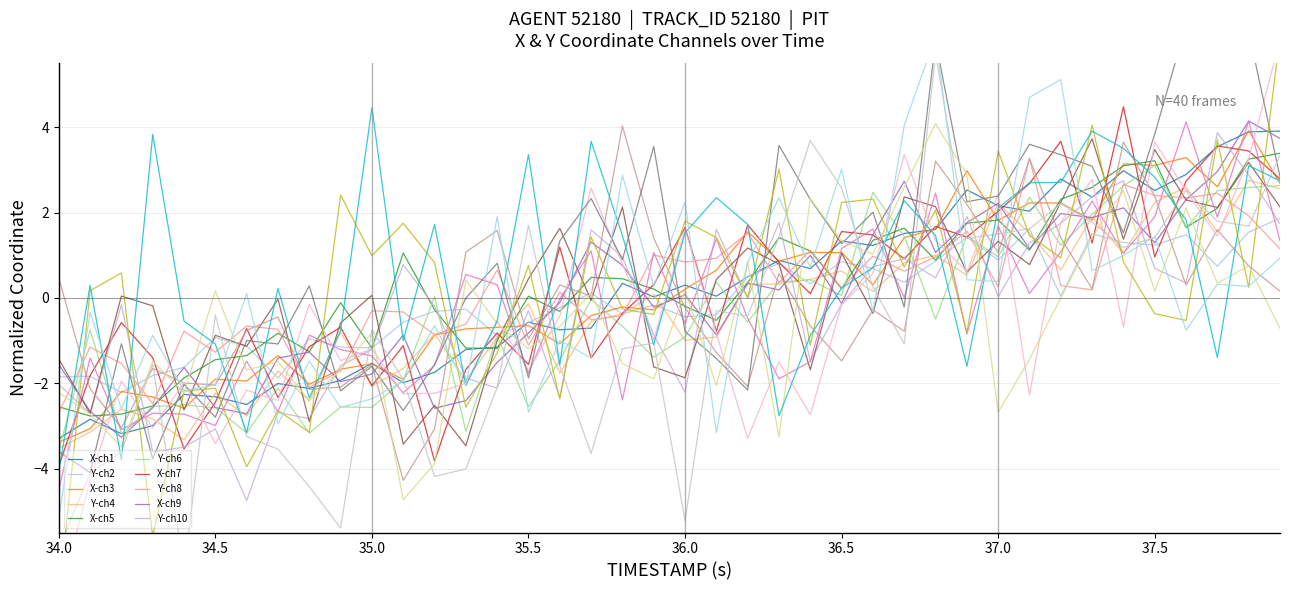

Where is the first local maximum?

34.5